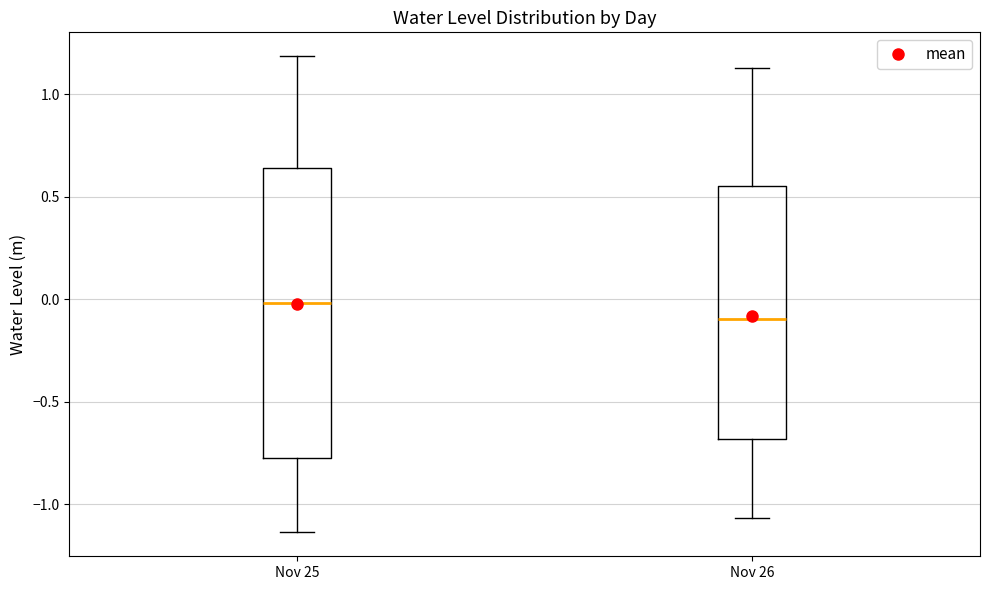

Reading left to right, read every box against the y-axis: the position of its median line, the range the box covers, and the ends of its whiskers. The values are not printed on the chart, so give them approximately, as read against the axis.

Nov 25: median 0.00, box -0.75 to 0.65, whiskers -1.15 to 1.20
Nov 26: median -0.10, box -0.70 to 0.55, whiskers -1.05 to 1.15